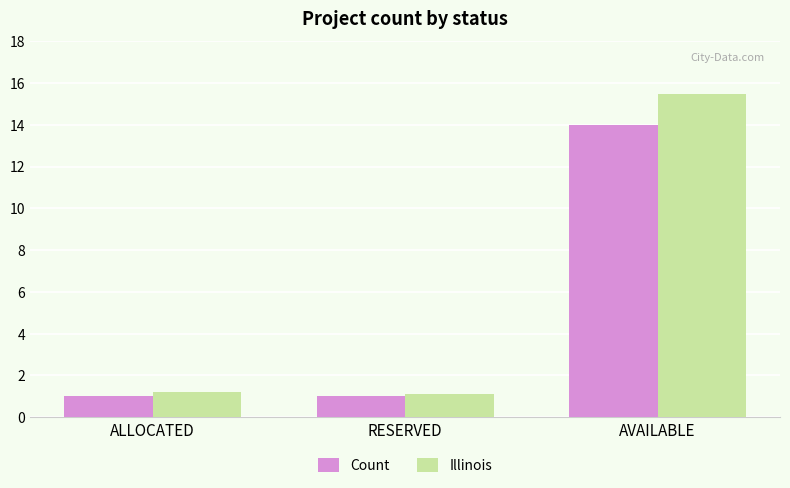

Which series has the largest total across all categories?

Illinois